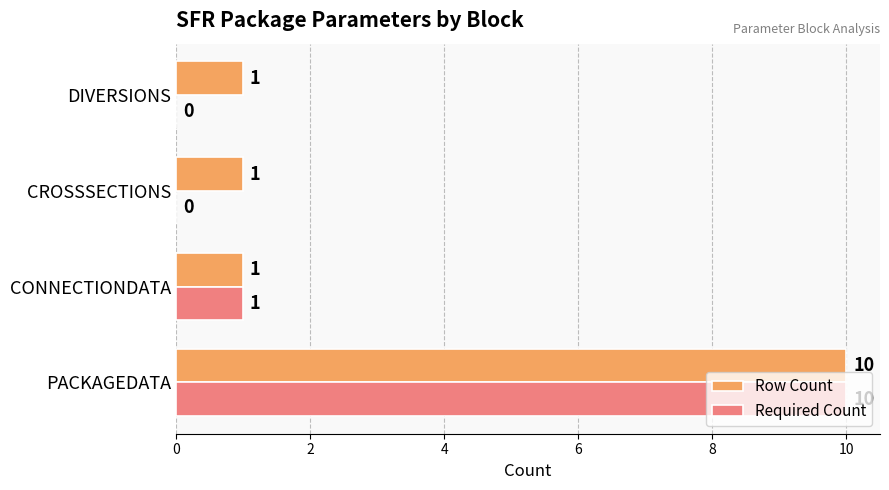

What is the maximum value shown in the chart?

10